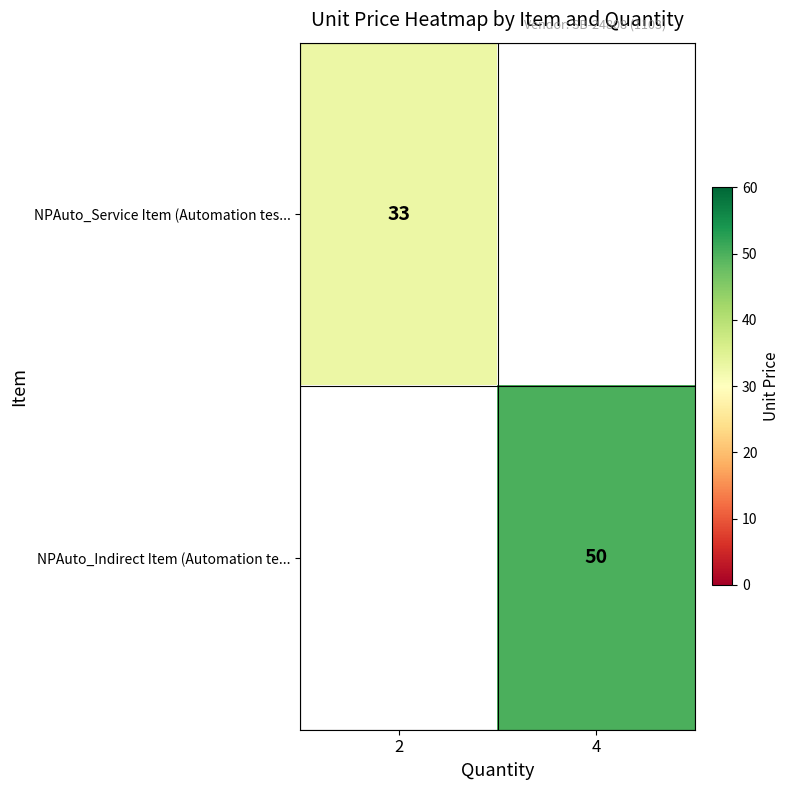

What is the smallest value displayed?

33.0